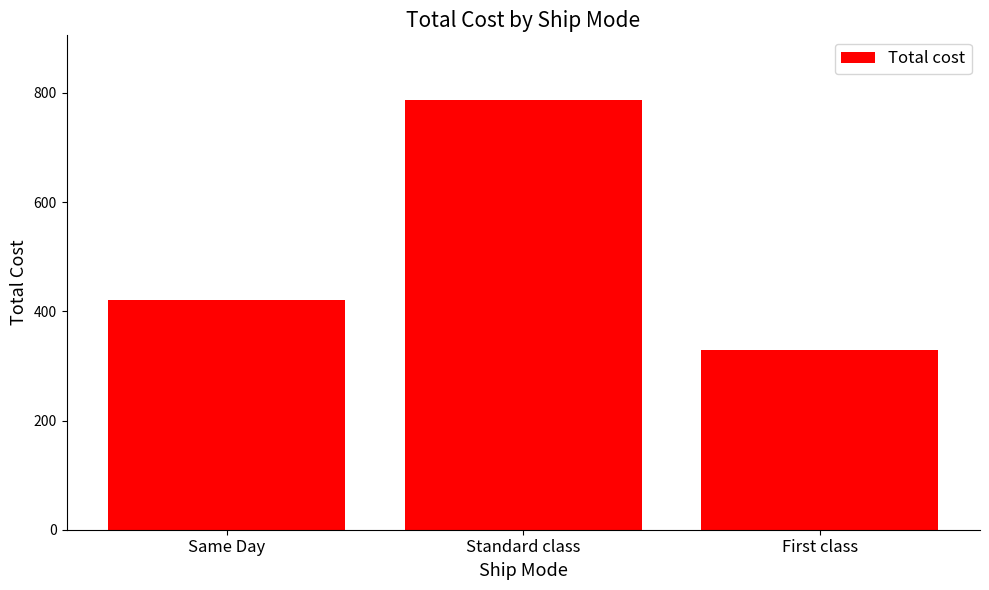

List the labels in order of value, largest first.

Standard class, Same Day, First class